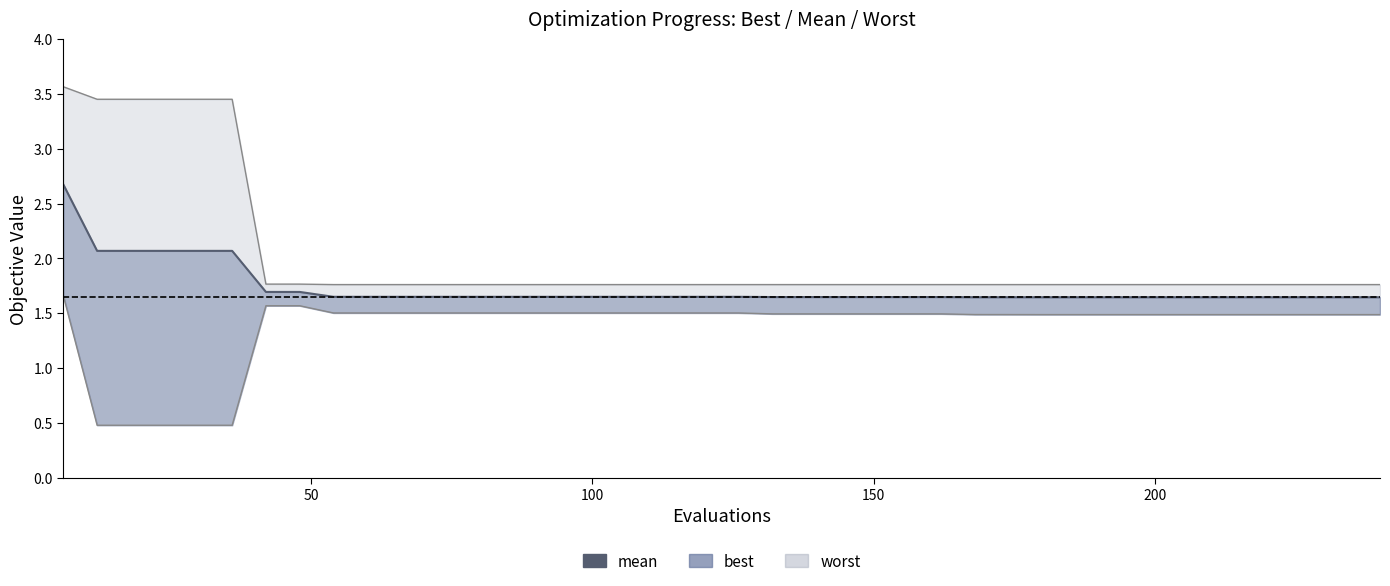

What is the difference between the second highest and minimum values?

0.4